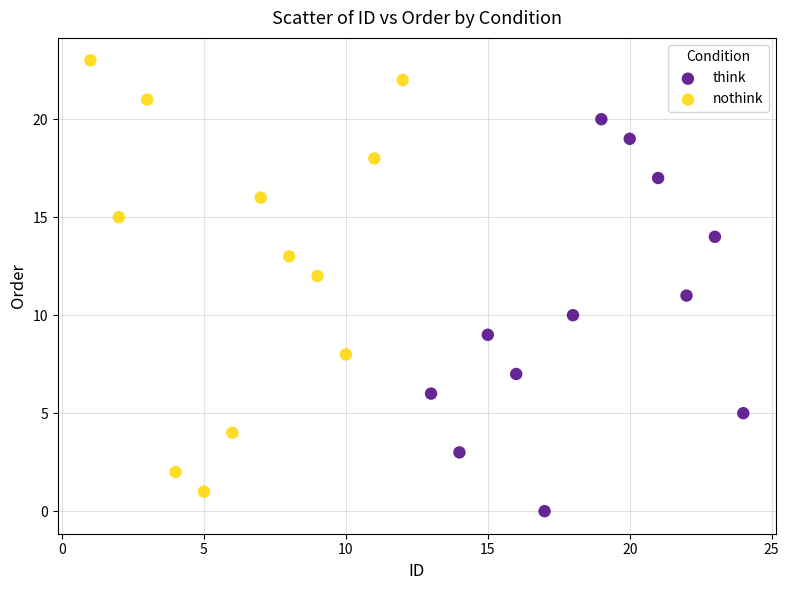

Which series reaches the maximum Y coordinate?

nothink